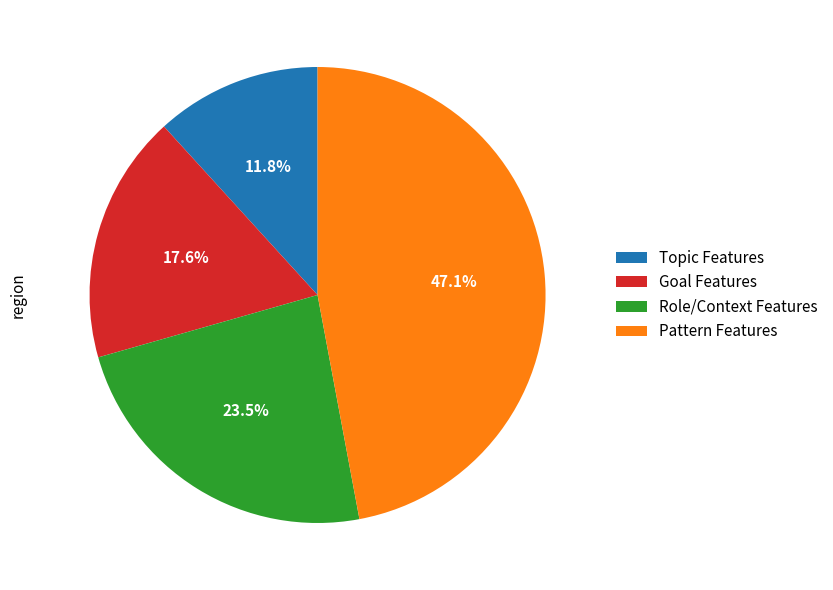

Which has a higher value, Goal Features or Role/Context Features?

Role/Context Features